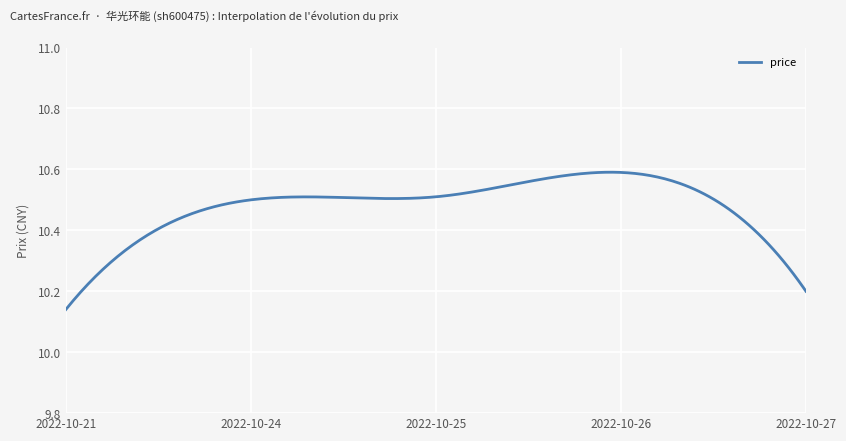

What is the difference between the maximum and minimum values?

0.5